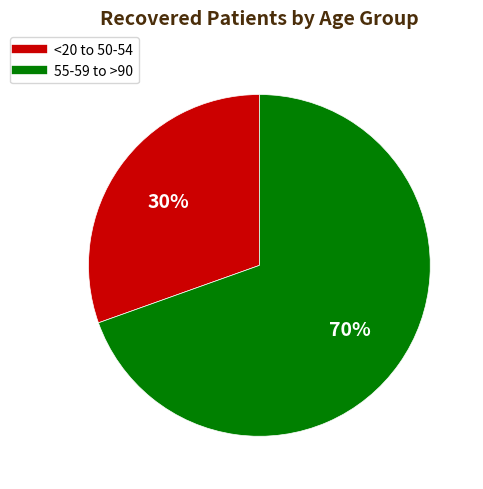

To the nearest percent, what is the average slice percentage?

50%